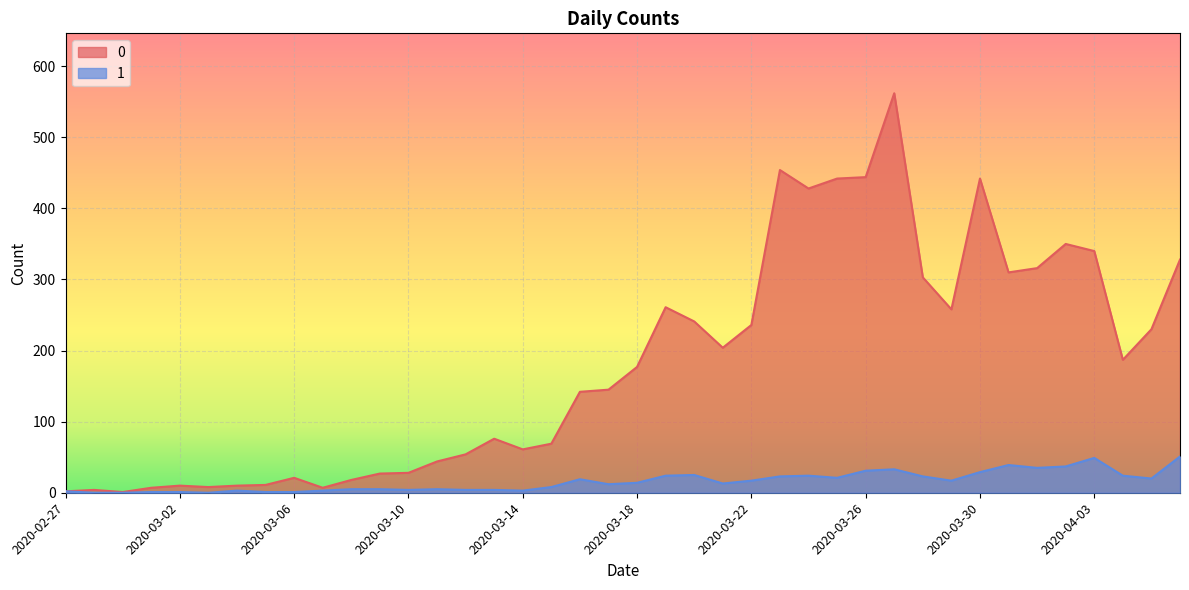

What is the label of the 1st point from the right?

2020-04-06